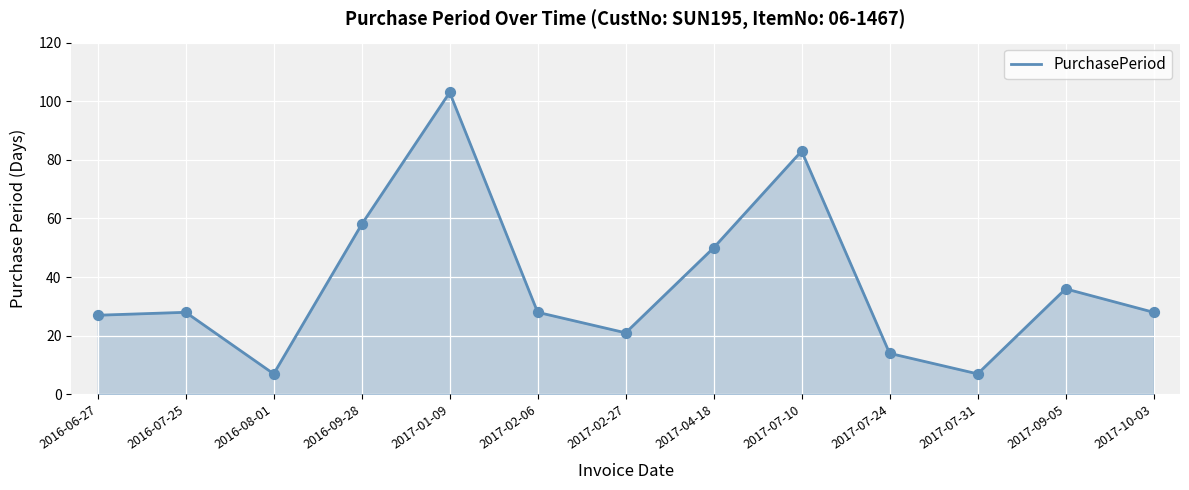

What is the change in value from 2017-01-09 to 2017-07-31?

-96